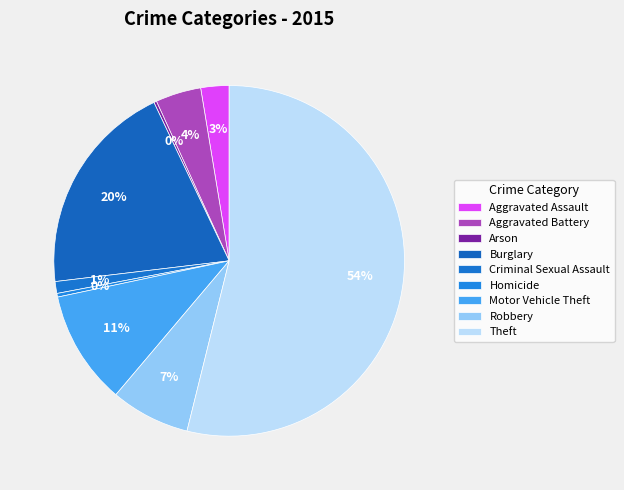

Count the number of slices in the pie.

9